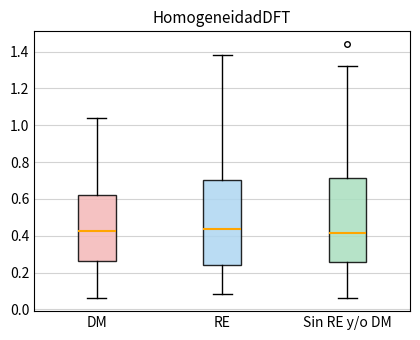

Reading left to right, read every box against the y-axis: the position of its median line, the range the box covers, and the ends of its whiskers. The values are not printed on the chart, so give them approximately, as read against the axis.

DM: median 0.42, box 0.26 to 0.62, whiskers 0.06 to 1.04
RE: median 0.44, box 0.24 to 0.70, whiskers 0.08 to 1.38
Sin RE y/o DM: median 0.42, box 0.26 to 0.72, whiskers 0.06 to 1.32